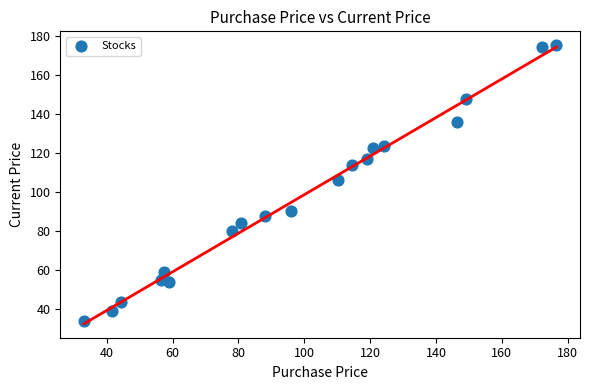

What is the range of X values (max minus min)?

143.4